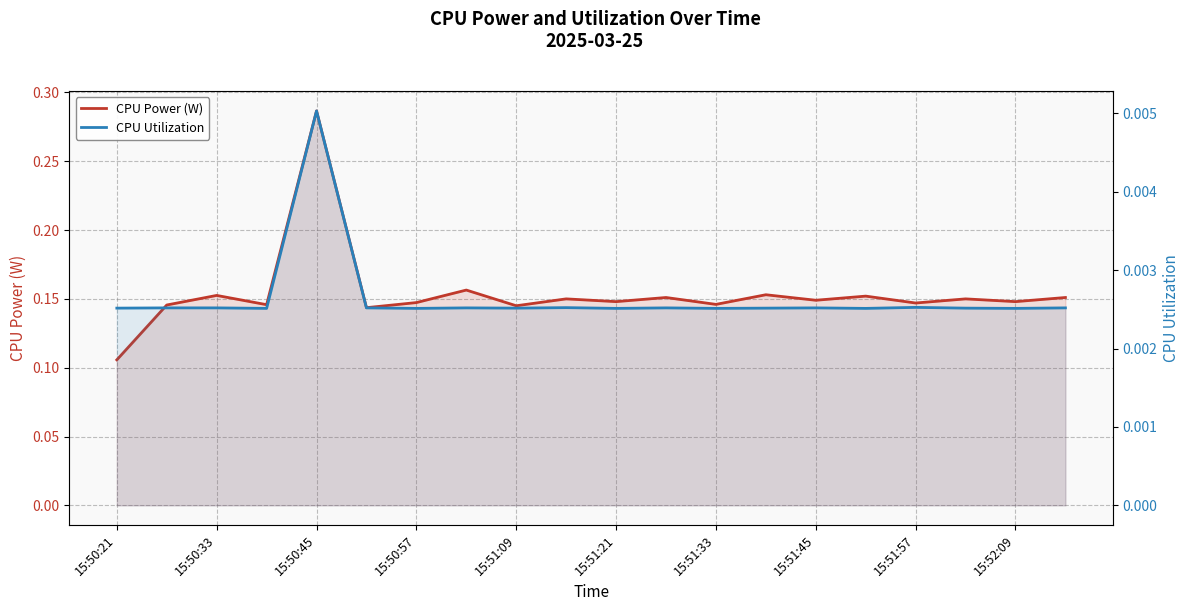

What is the difference between the maximum and minimum values in the CPU Power (W) series?

0.2